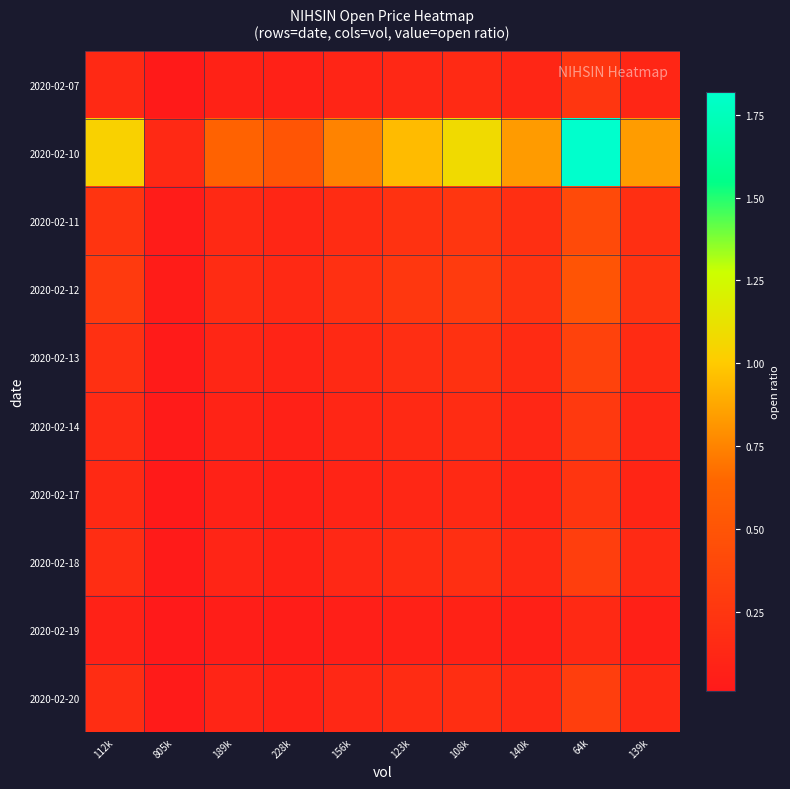

Reading right to left, extract all data points from this chart.

2020-02-07: 139k=0.1	64k=0.3	140k=0.1	108k=0.2	123k=0.1	156k=0.1	228k=0.1	189k=0.1	805k=0.0	112k=0.1
2020-02-10: 139k=0.8	64k=1.8	140k=0.8	108k=1.1	123k=0.9	156k=0.7	228k=0.5	189k=0.6	805k=0.1	112k=1.0
2020-02-11: 139k=0.2	64k=0.4	140k=0.2	108k=0.2	123k=0.2	156k=0.2	228k=0.1	189k=0.1	805k=0.0	112k=0.2
2020-02-12: 139k=0.2	64k=0.5	140k=0.2	108k=0.3	123k=0.3	156k=0.2	228k=0.1	189k=0.2	805k=0.0	112k=0.3
2020-02-13: 139k=0.2	64k=0.4	140k=0.2	108k=0.2	123k=0.2	156k=0.1	228k=0.1	189k=0.1	805k=0.0	112k=0.2
2020-02-14: 139k=0.1	64k=0.3	140k=0.1	108k=0.2	123k=0.1	156k=0.1	228k=0.1	189k=0.1	805k=0.0	112k=0.2
2020-02-17: 139k=0.1	64k=0.2	140k=0.1	108k=0.1	123k=0.1	156k=0.1	228k=0.1	189k=0.1	805k=0.0	112k=0.1
2020-02-18: 139k=0.1	64k=0.3	140k=0.1	108k=0.2	123k=0.2	156k=0.1	228k=0.1	189k=0.1	805k=0.0	112k=0.2
2020-02-19: 139k=0.1	64k=0.1	140k=0.1	108k=0.1	123k=0.1	156k=0.1	228k=0.0	189k=0.0	805k=0.0	112k=0.1
2020-02-20: 139k=0.1	64k=0.3	140k=0.1	108k=0.2	123k=0.2	156k=0.1	228k=0.1	189k=0.1	805k=0.0	112k=0.2